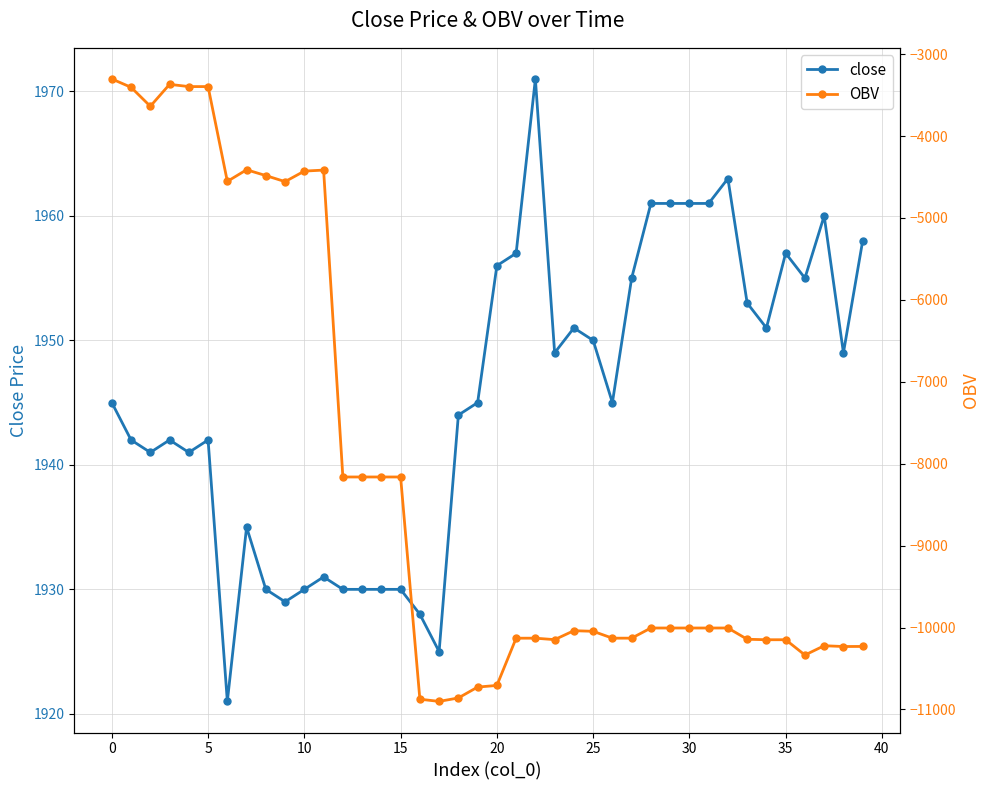

At which label is OBV closest to -7102?

12